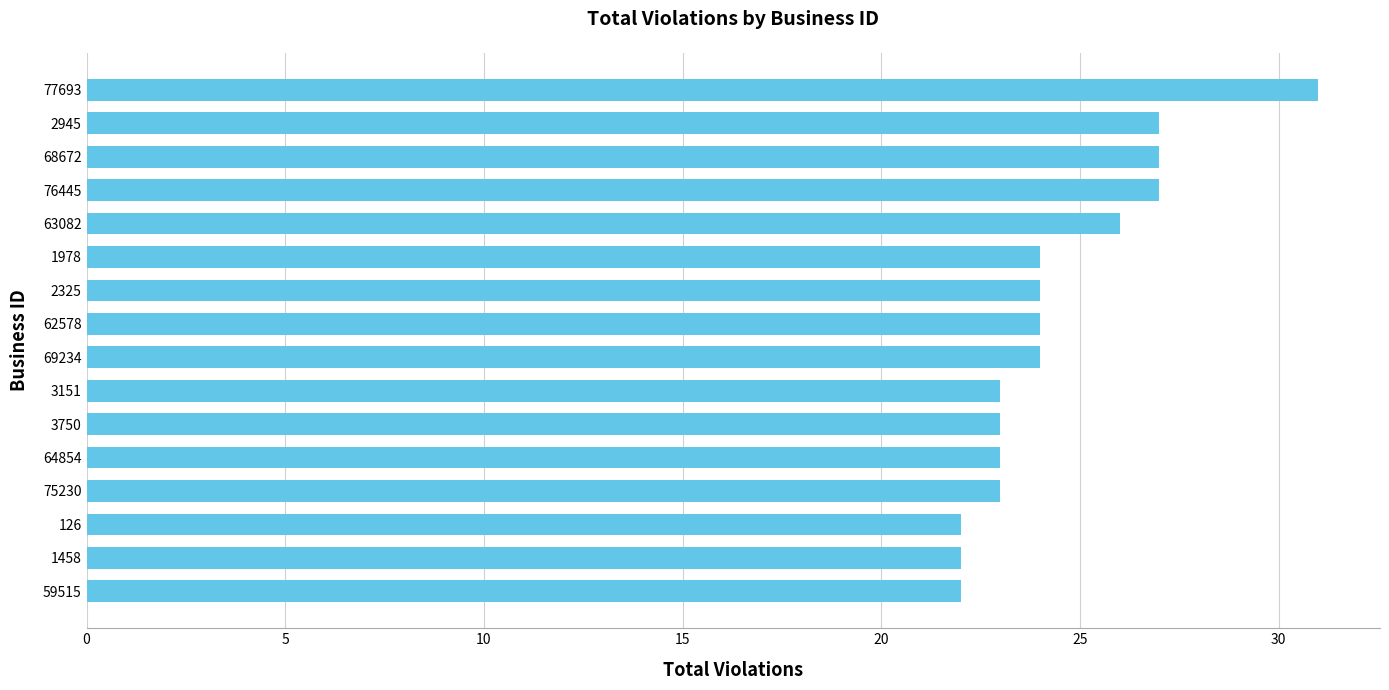

Which has a higher value, 77693 or 63082?

77693